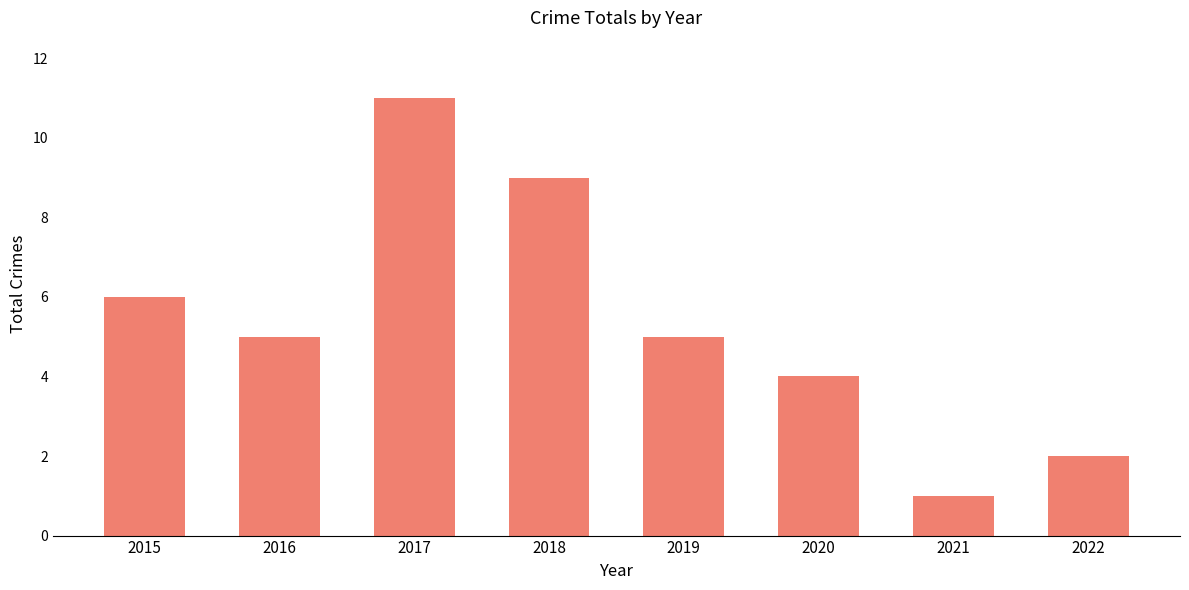

How many series are shown in this chart?

1